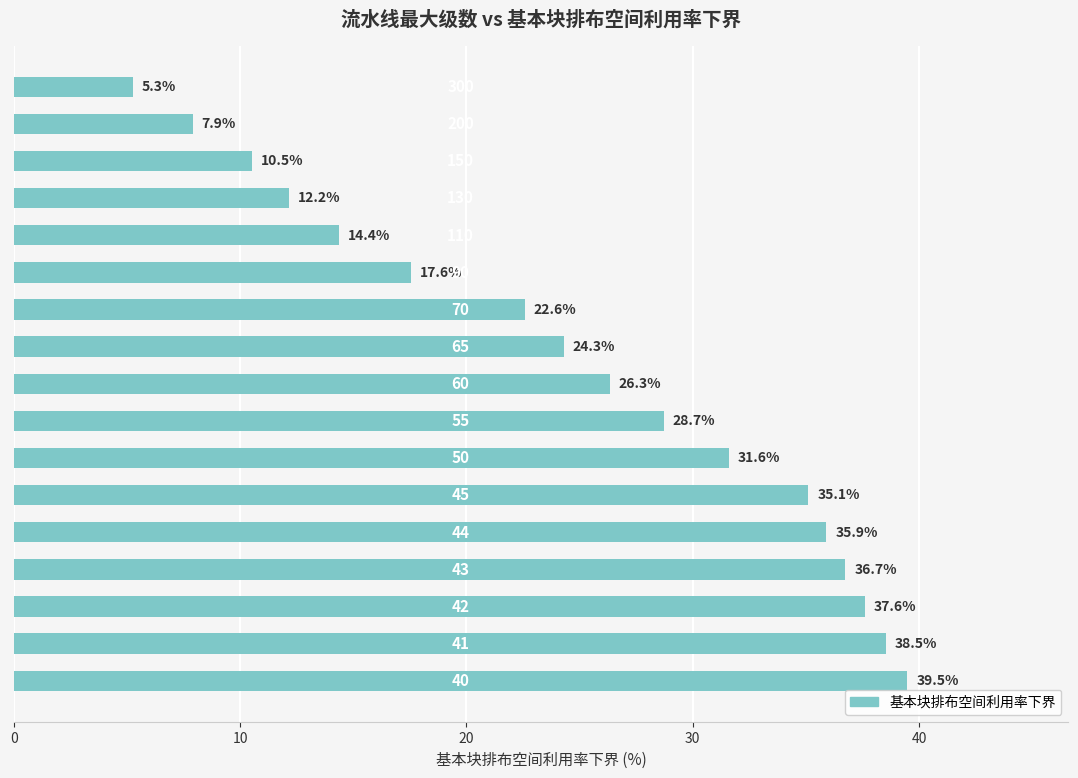

What is the maximum value shown in the chart?

39.5